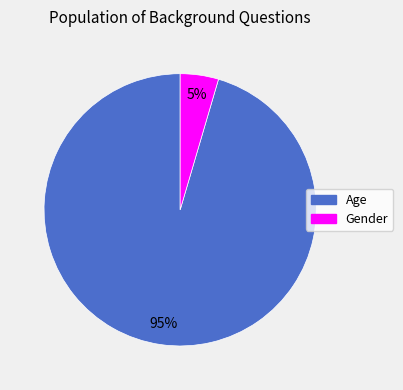

What is the majority slice?

Age